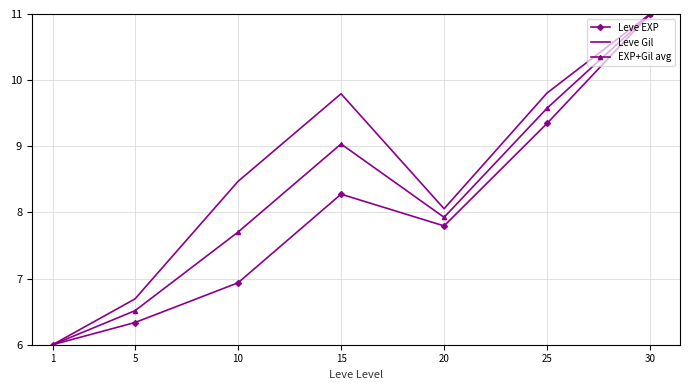

Is the value of Leve Gil at 25 greater than the value of EXP+Gil avg at 15?

Yes